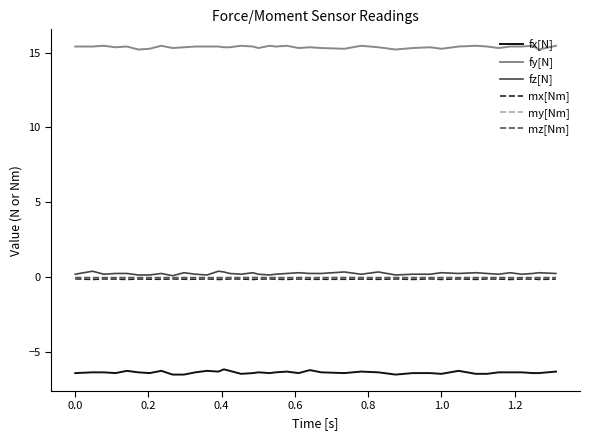

True or false: fx[N] and fy[N] intersect in this chart.

False